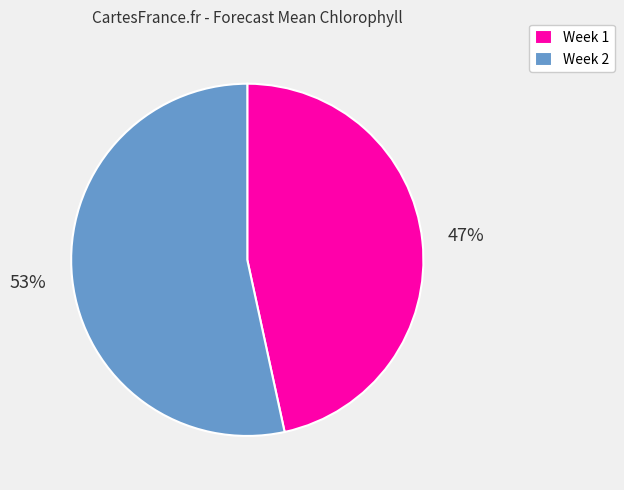

What is the largest slice in the pie chart?

Week 2